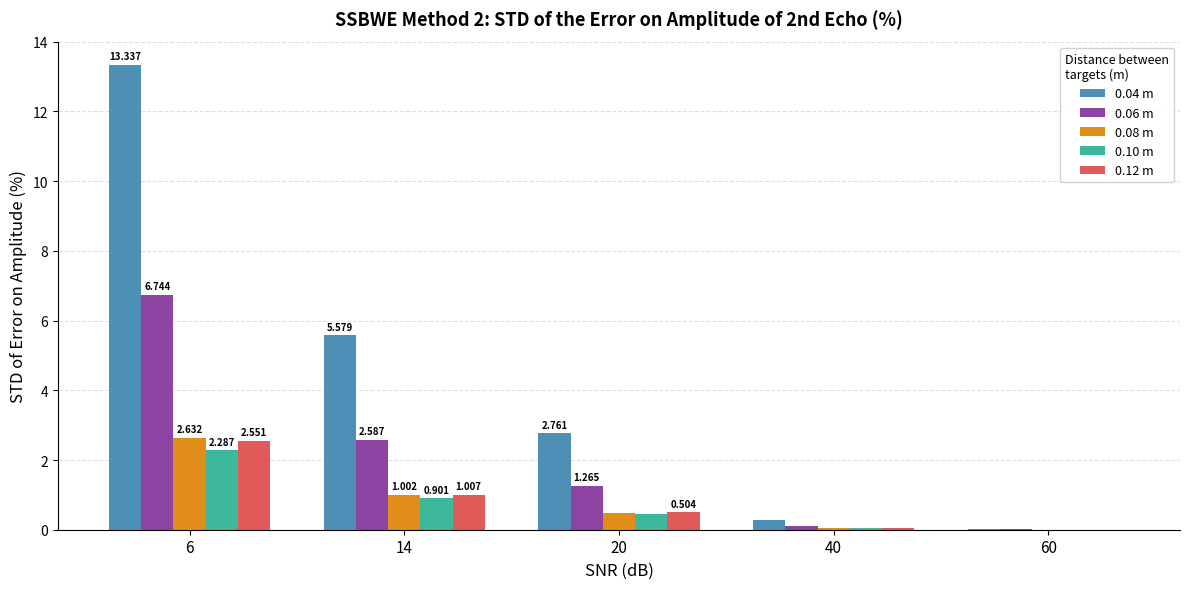

Is the value of 0.10 m at 14 greater than the value of 0.06 m at 14?

No